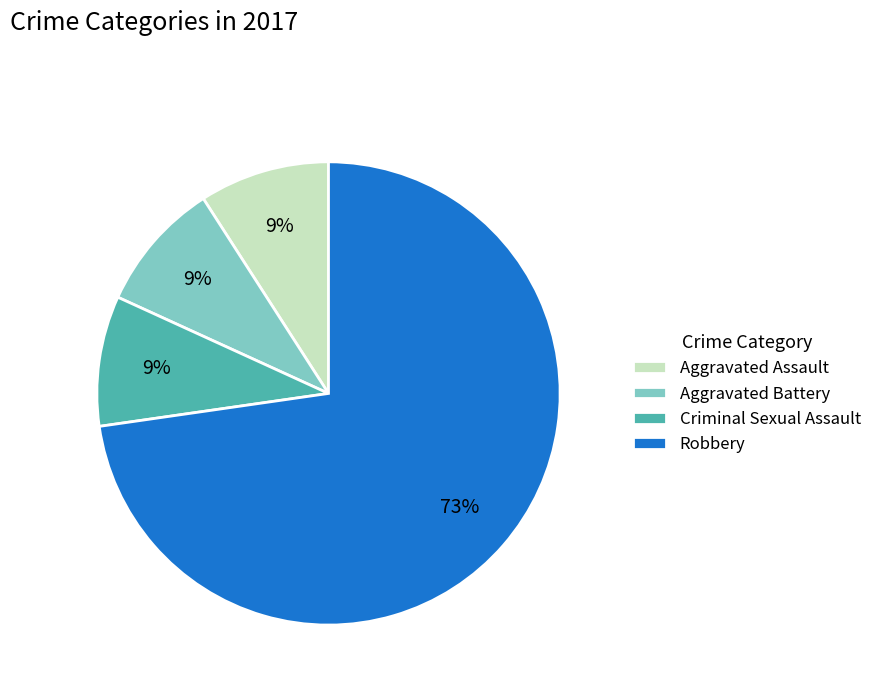

Between Criminal Sexual Assault and Robbery, which is larger?

Robbery